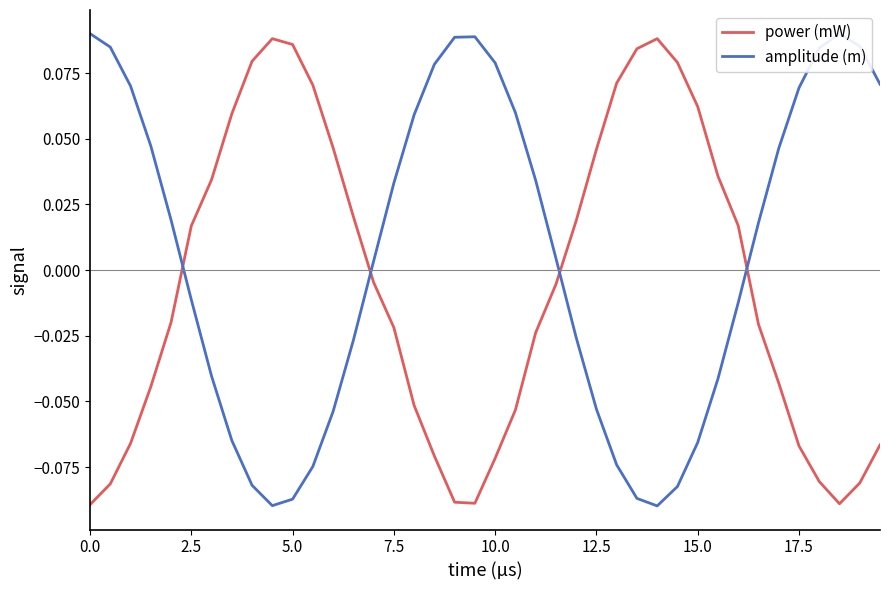

True or false: amplitude (m) has more than 0 interior local peaks.

True